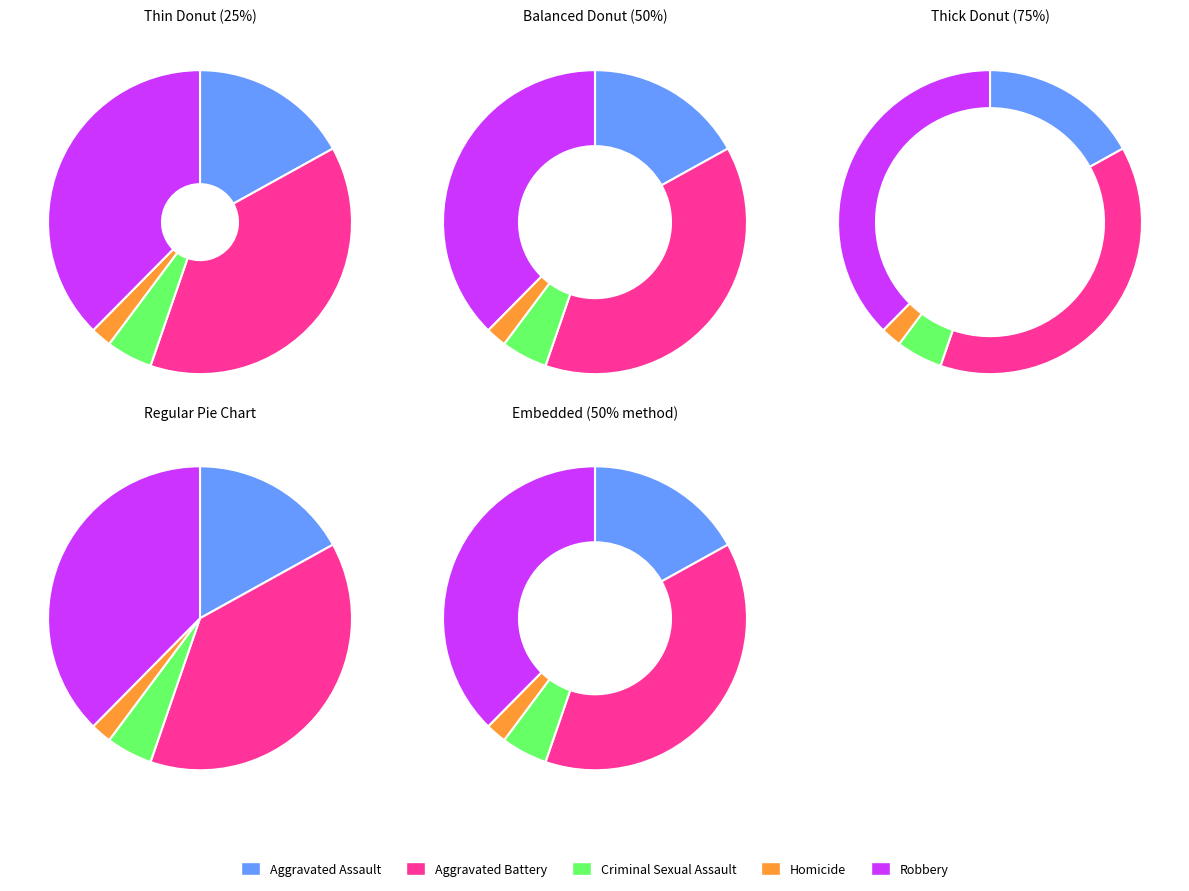

Which category has the biggest portion of the pie?

Aggravated Battery